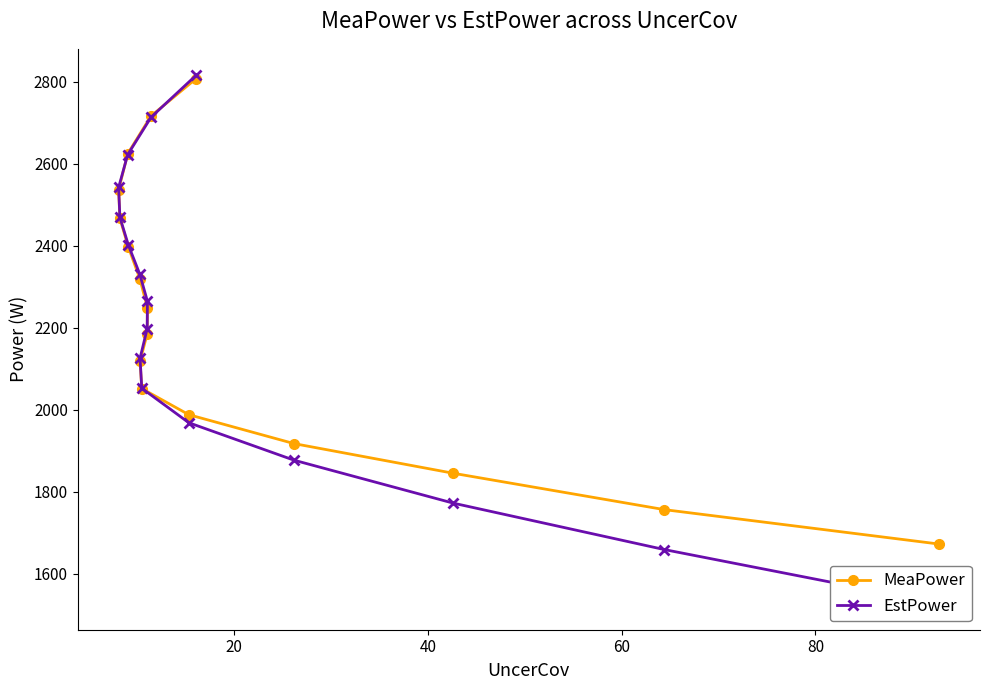

Rank the series by their maximum value, from highest to lowest.

EstPower, MeaPower